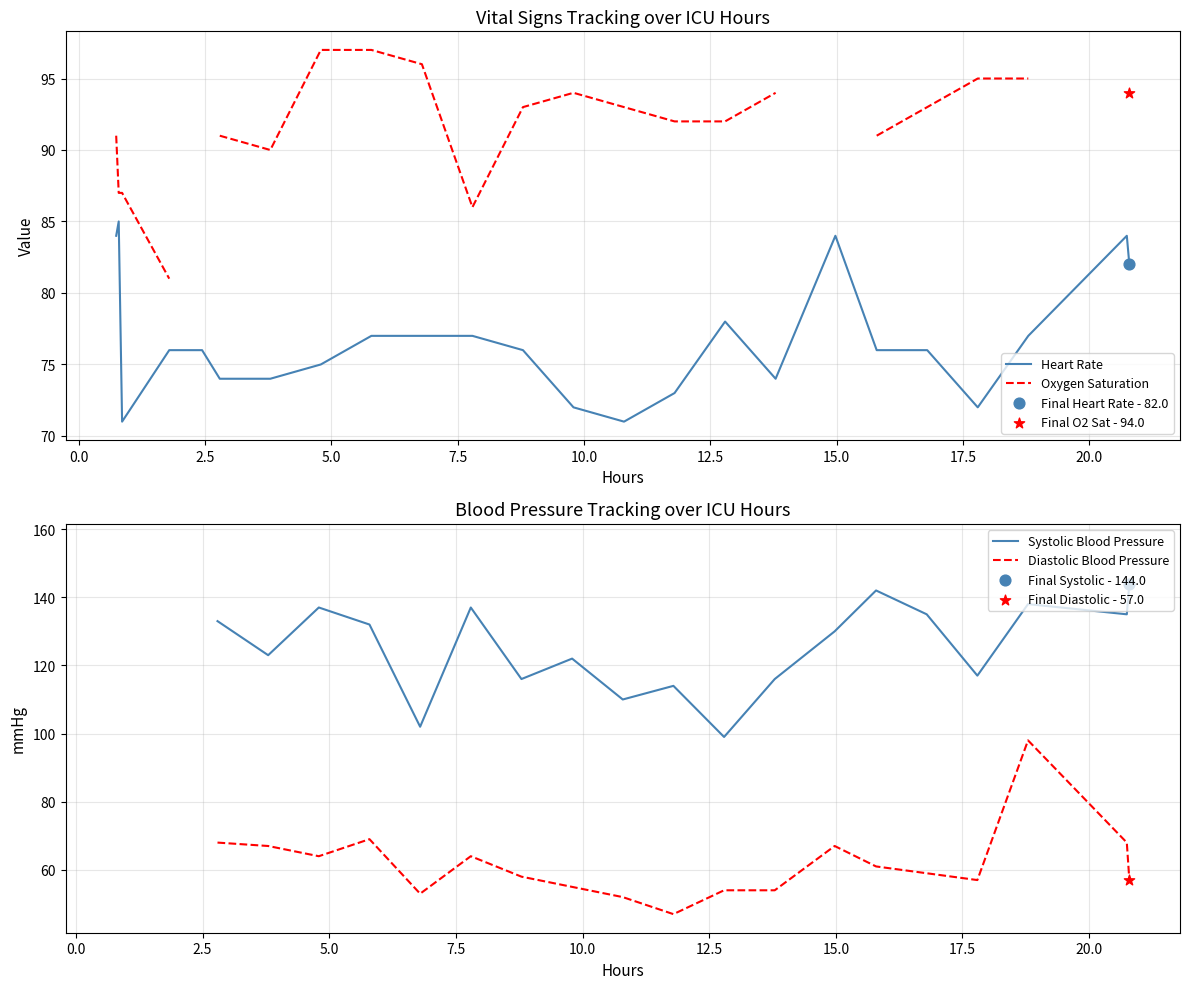

What is the minimum value for Heart Rate?

71